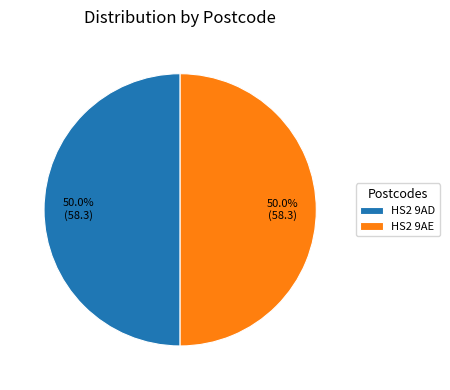

What is the ratio of the value at HS2 9AD to the value at HS2 9AE?

1.0